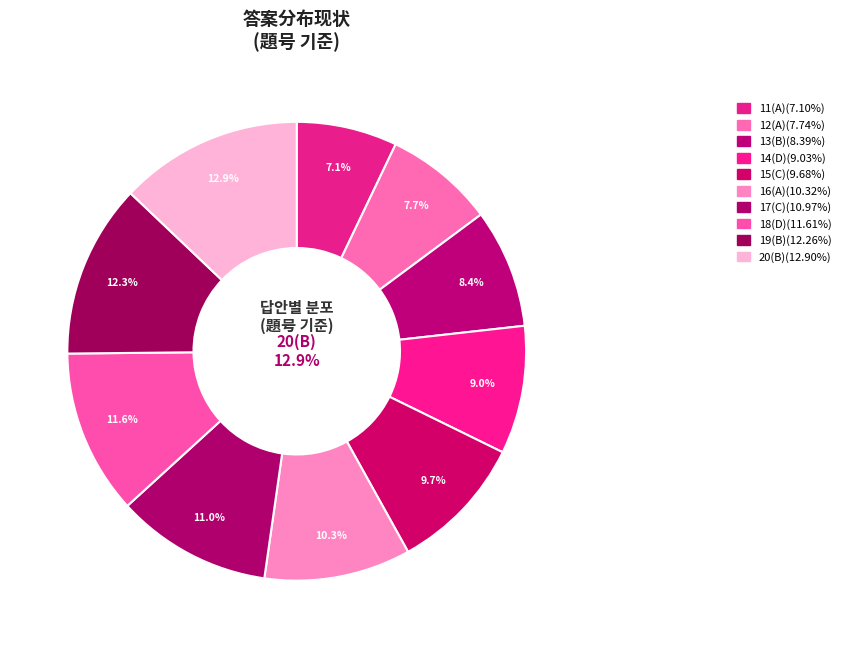

To the nearest percent, what portion does 15(C) represent?

10%